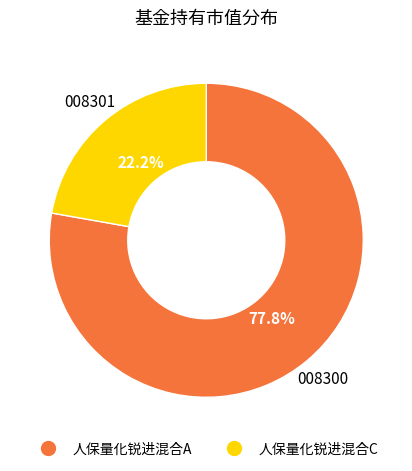

What percentage is NOT represented by 人保量化锐进混合A?

22.2%